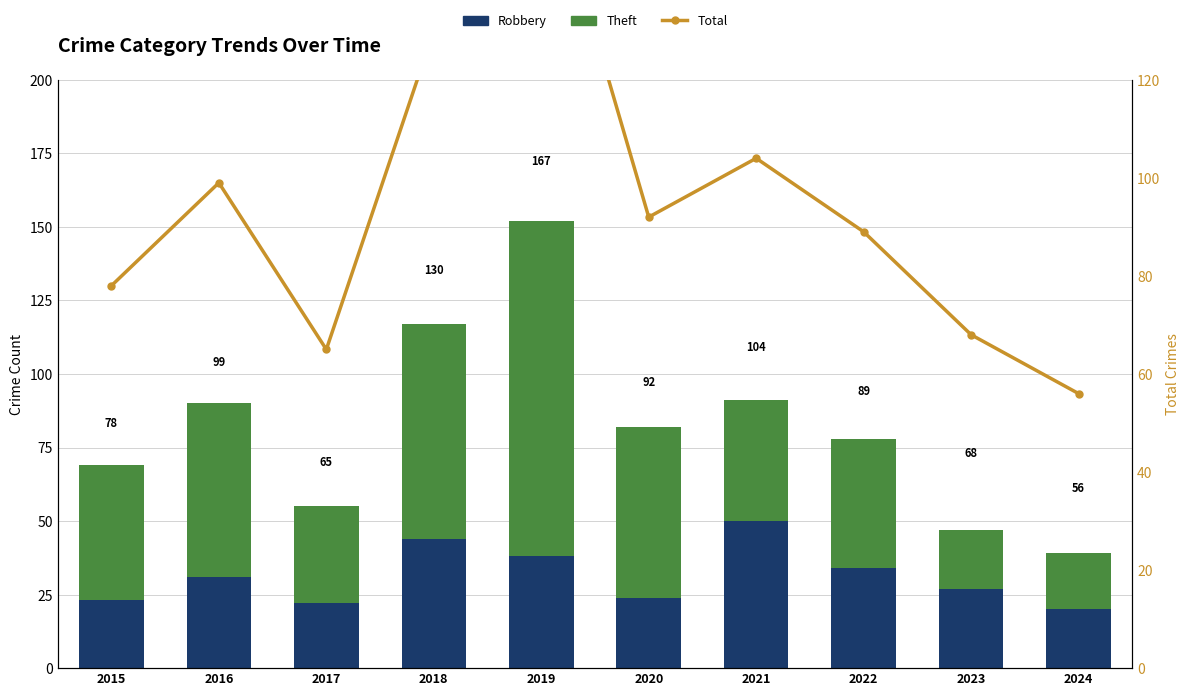

What is the total value across all series at 2023?

115